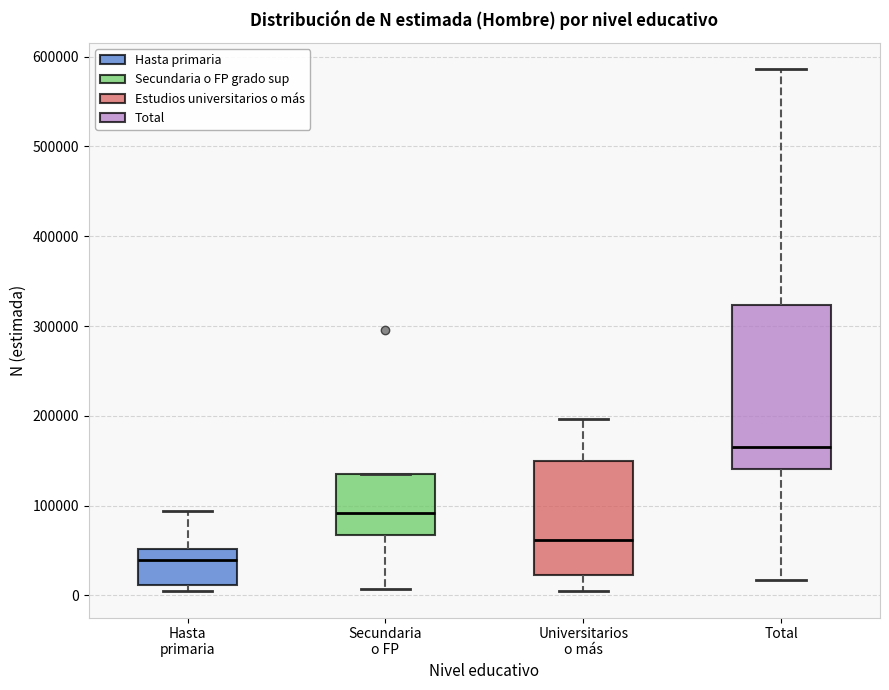

Which box's median line is the lowest?

Hasta primaria